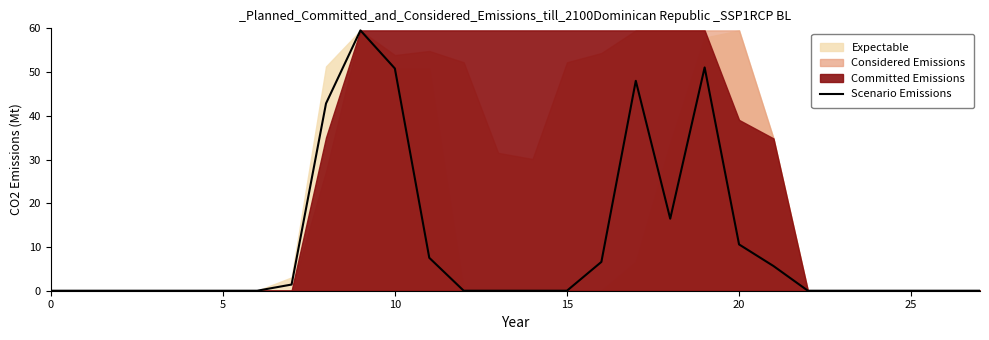

Reading left to right, extract all data points from this chart.

0.0	0.0	0.0	0.0	0.0	0.0	0.0	1.4	42.8	59.5	50.8	7.5	0.0	0.0	0.0	0.0	6.6	48.0	16.5	51.1	10.6	5.6	0.0	0.0	0.0	0.0	0.0	0.0